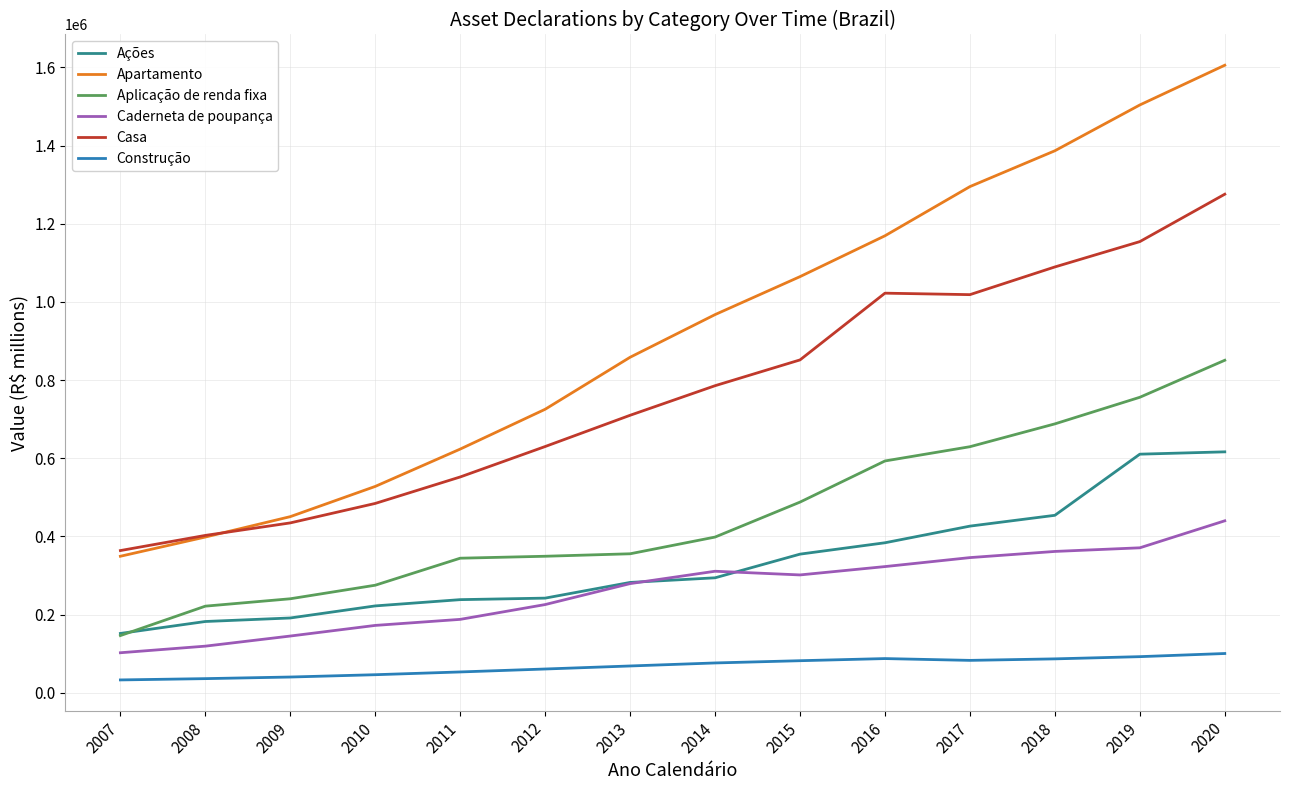

How many categories are shown in the chart?

14